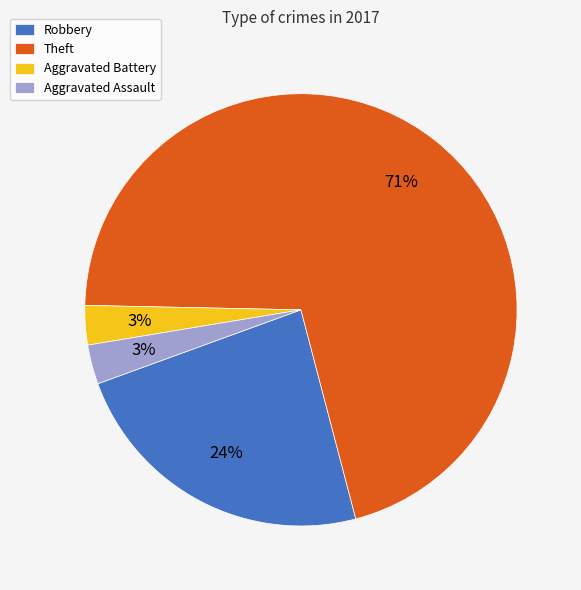

To the nearest percent, what is the difference between the Robbery and Aggravated Assault slice percentages?

21%